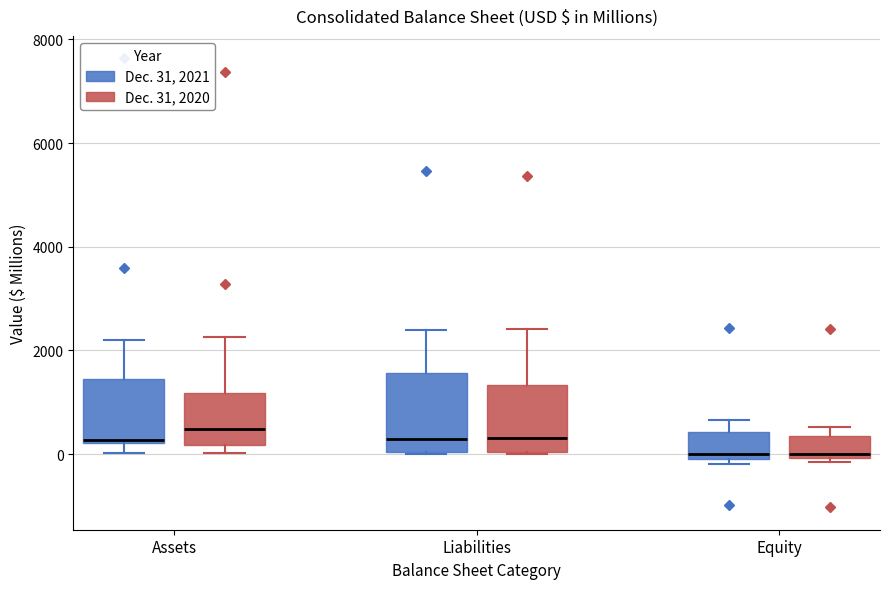

Which box is the tallest, from its lower edge to its upper edge?

Liabilities (Dec. 31, 2021)